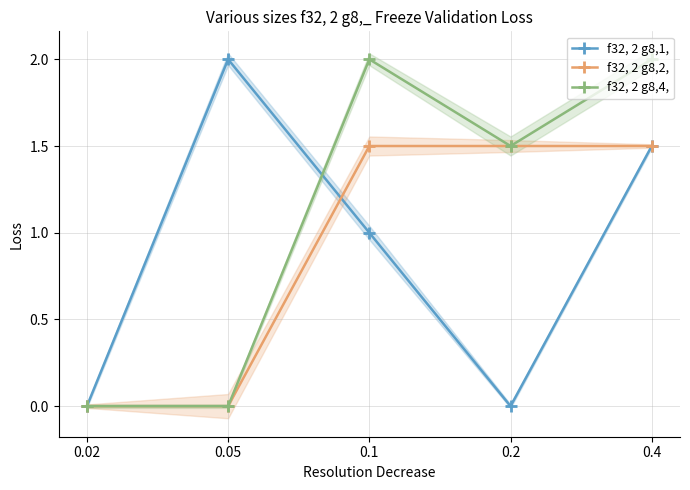

How many lines are shown in the chart?

3